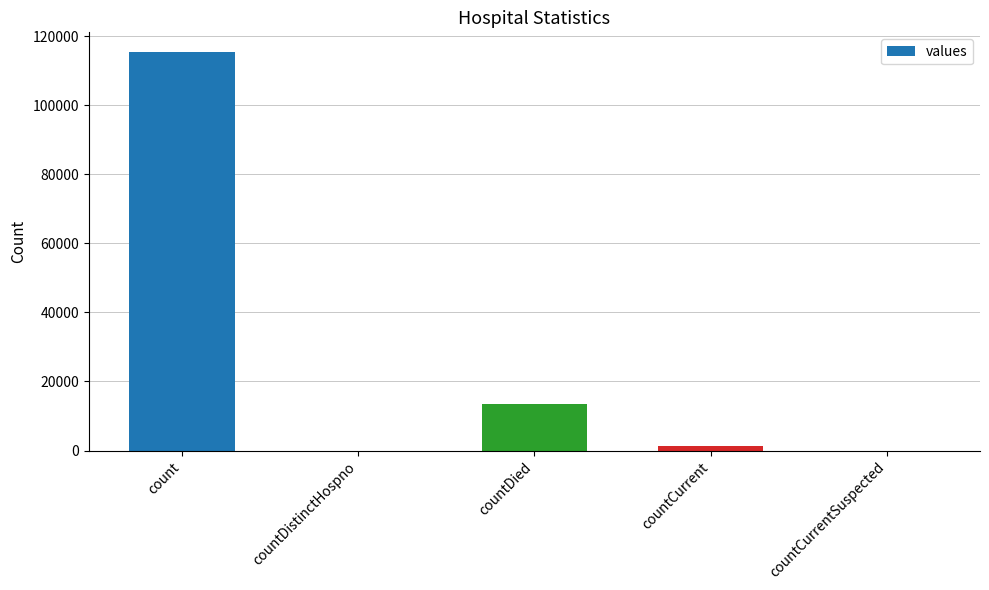

What is the sum of the values at count and countCurrent?

116762